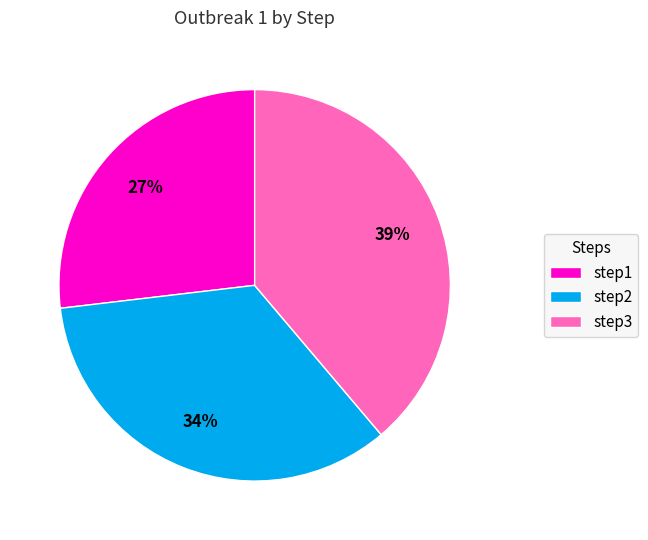

Rank the categories by value from lowest to highest.

step1, step2, step3